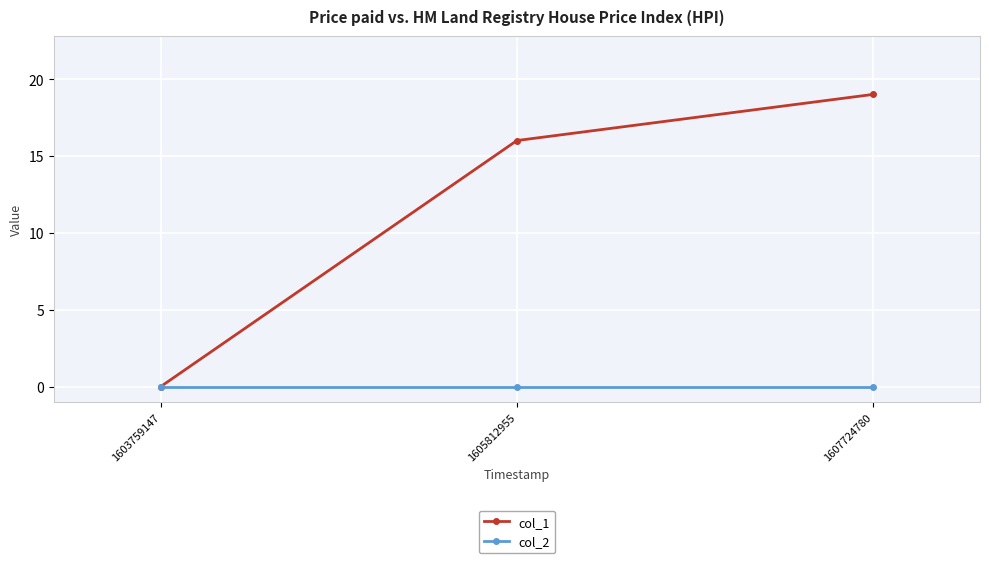

Which series changed the most between 1603759147 and 1605812955?

col_1